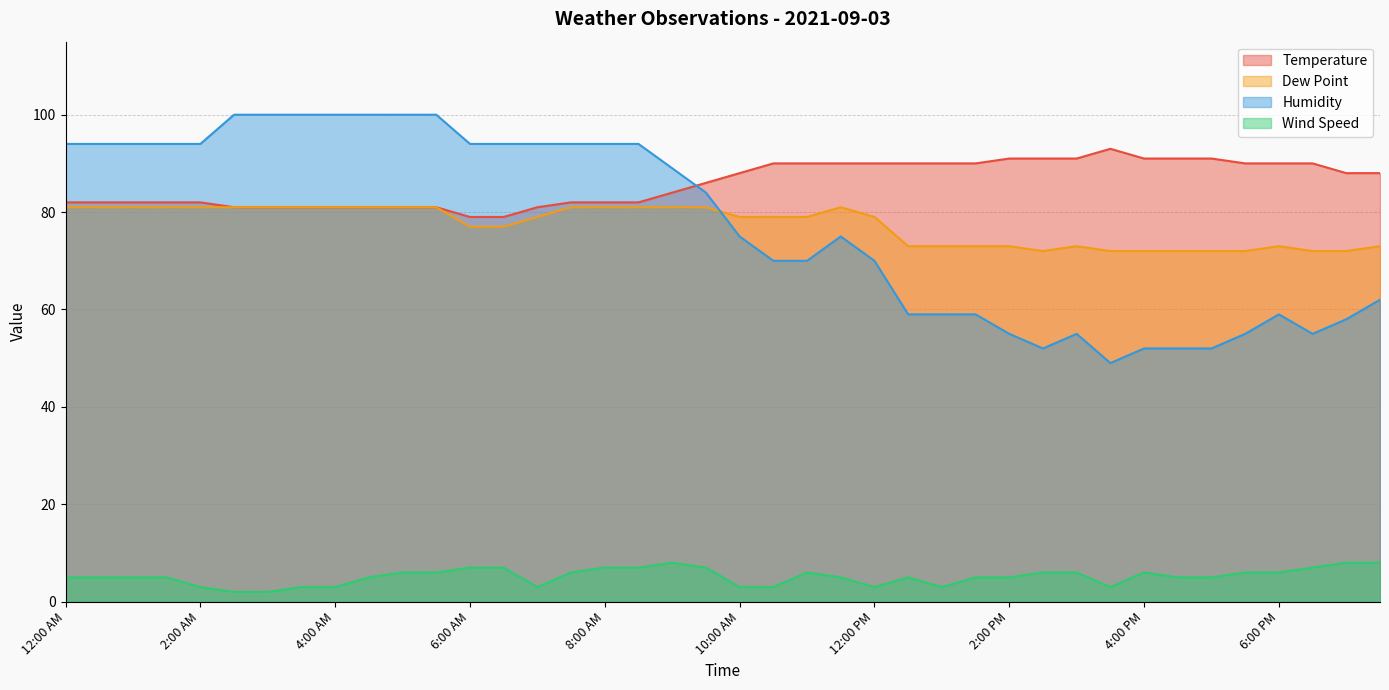

Which series has the largest total across all categories?

Temperature